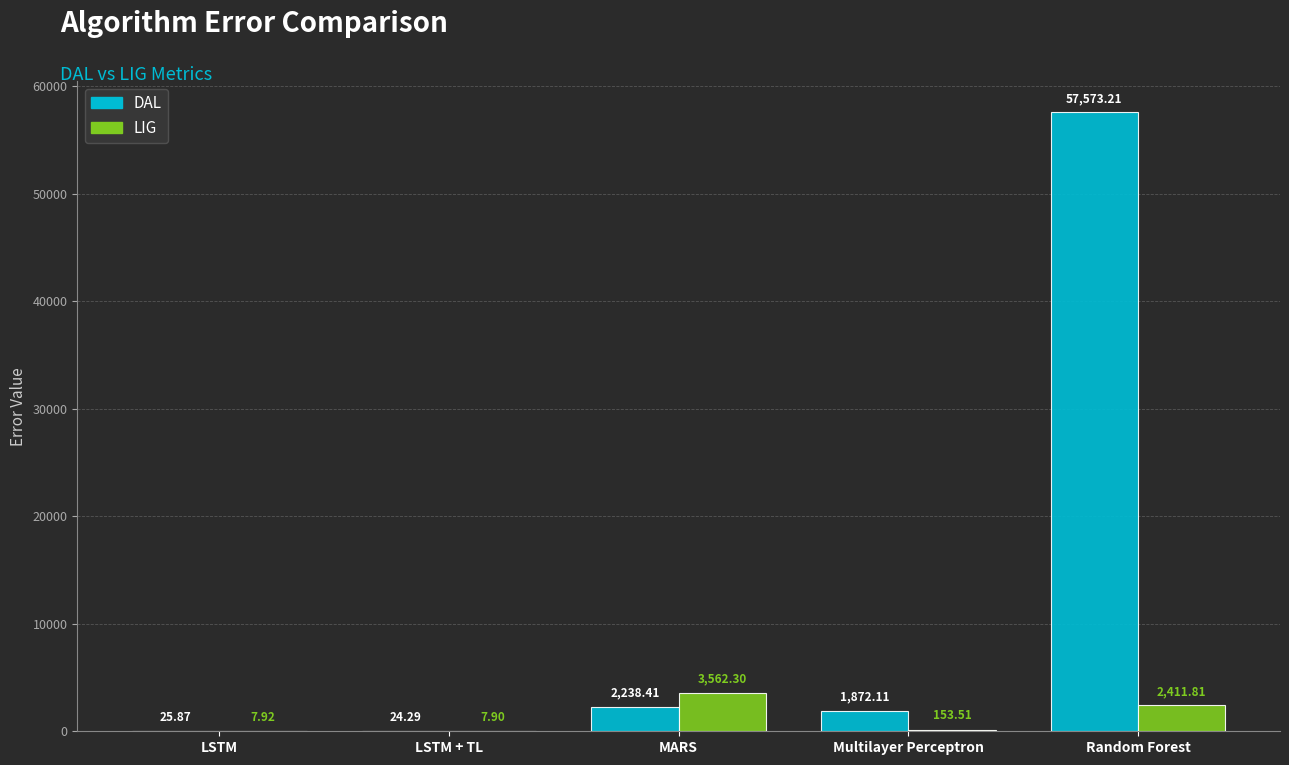

At which label is LIG closest to 1785?

Random Forest